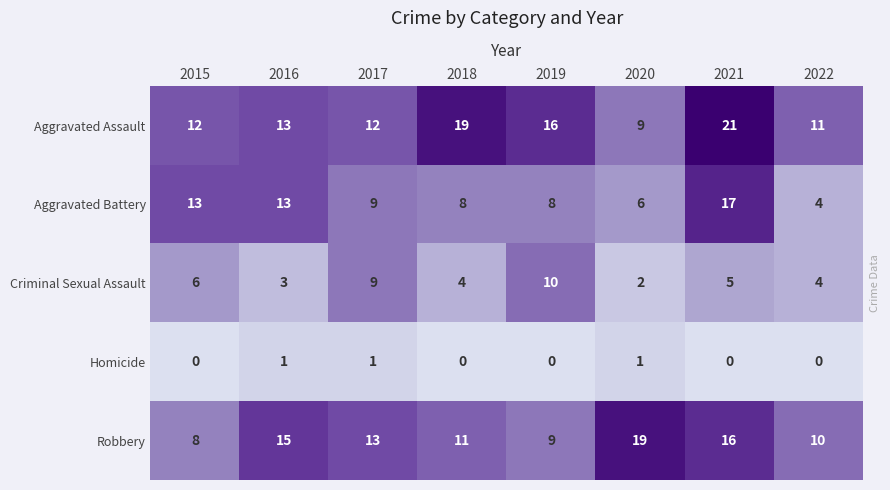

What is the total value across all series at 2016?

45